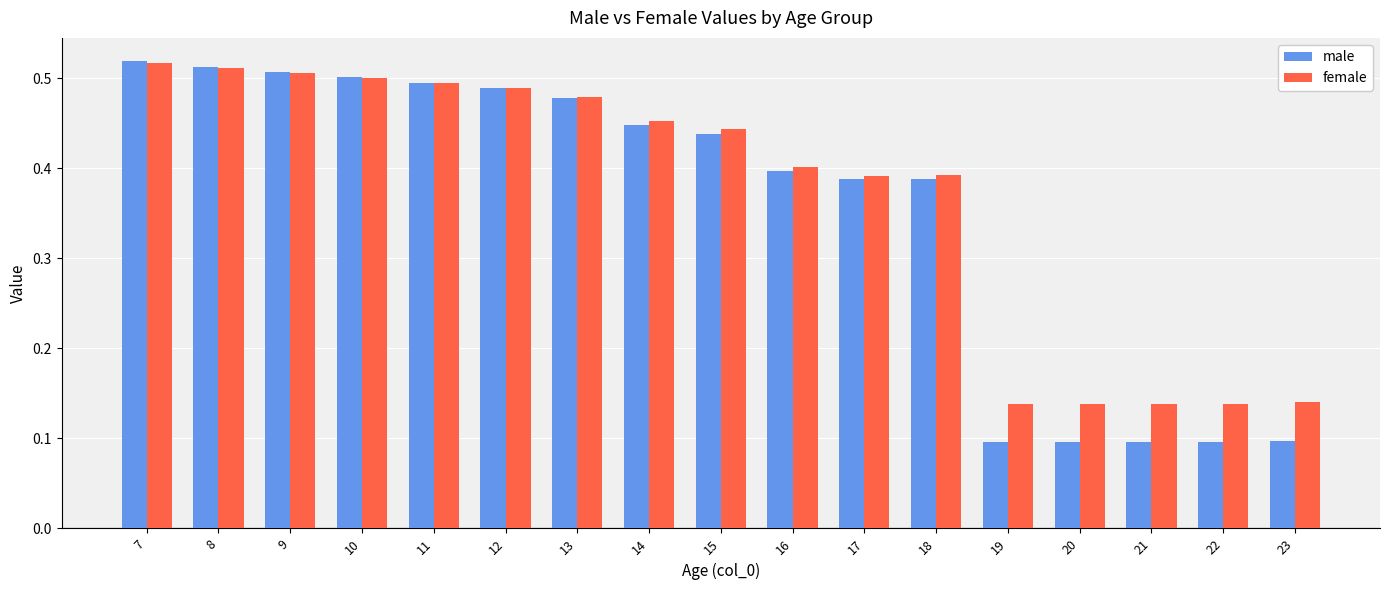

The female series shows 0.5 at 8. True or false?

True